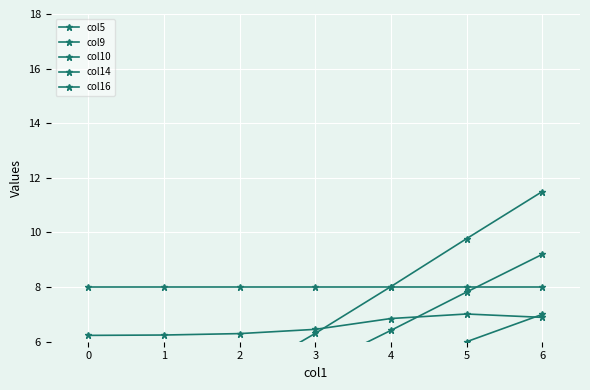

What is the difference between the highest and lowest values at 3?

4.0